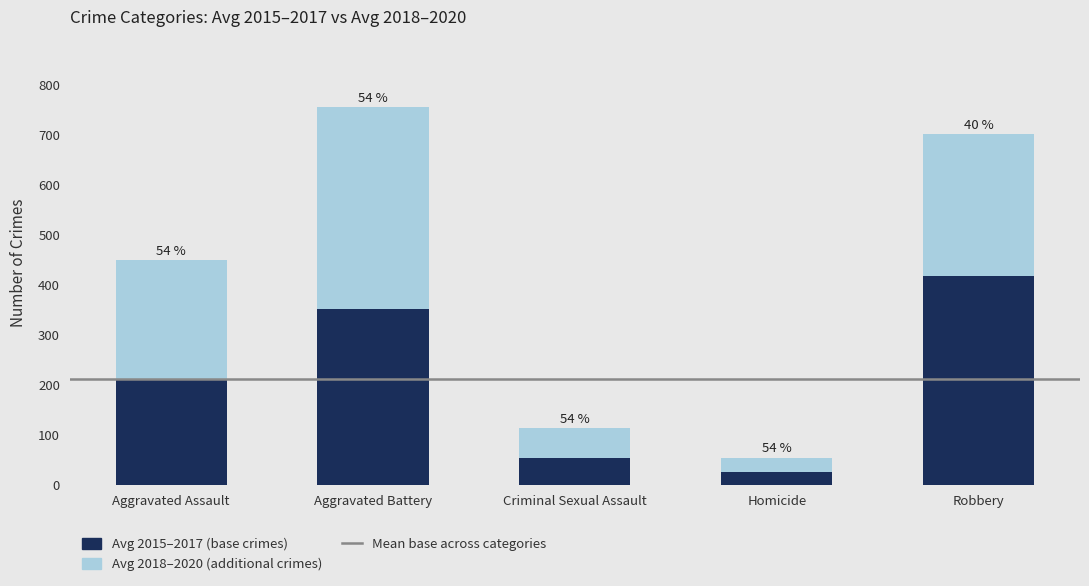

Does the chart contain any negative values?

No